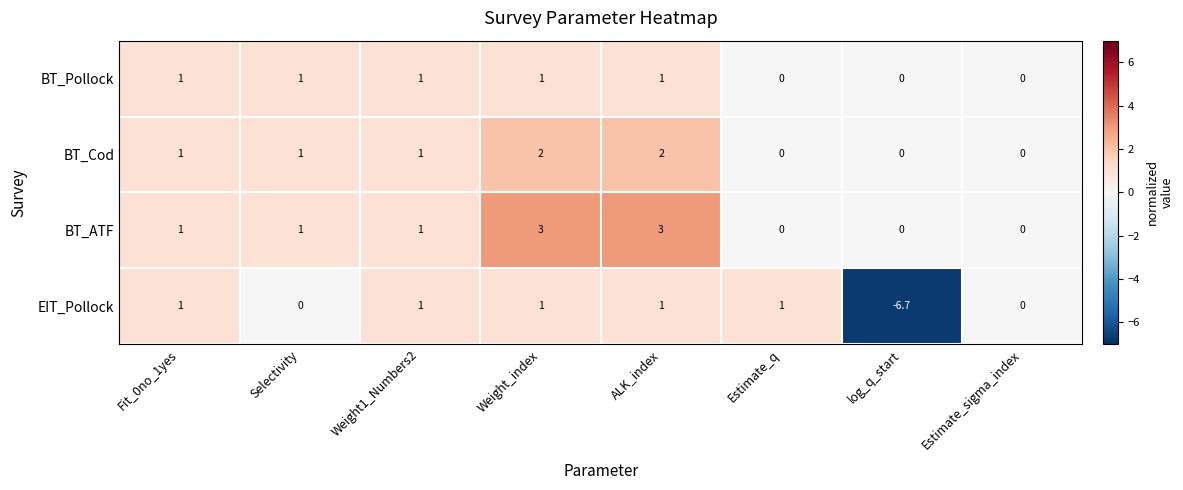

How many distinct data groups are displayed?

4